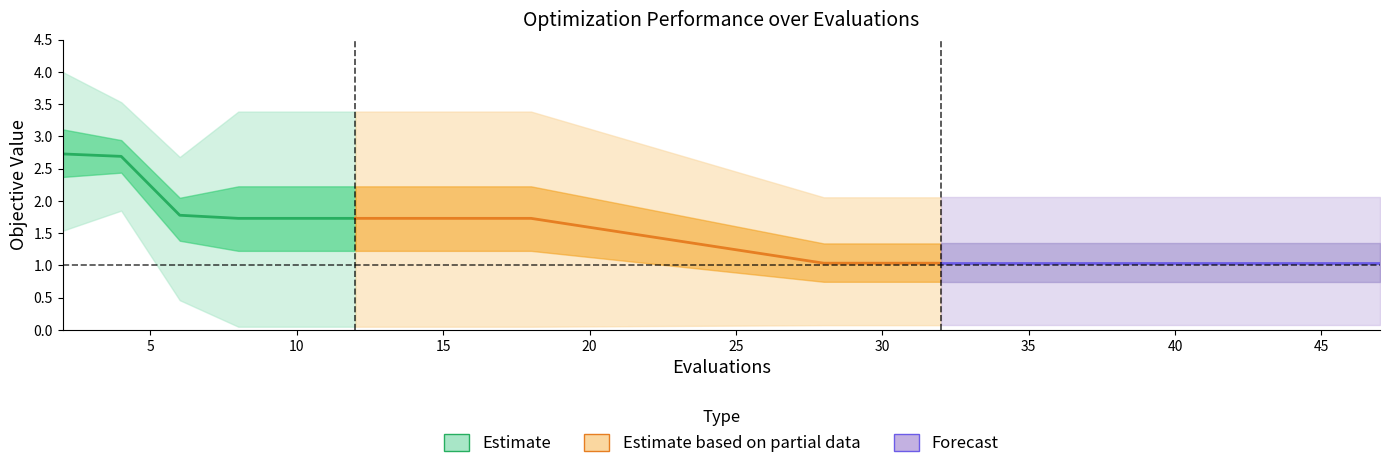

True or false: best and mean cross at least once.

False